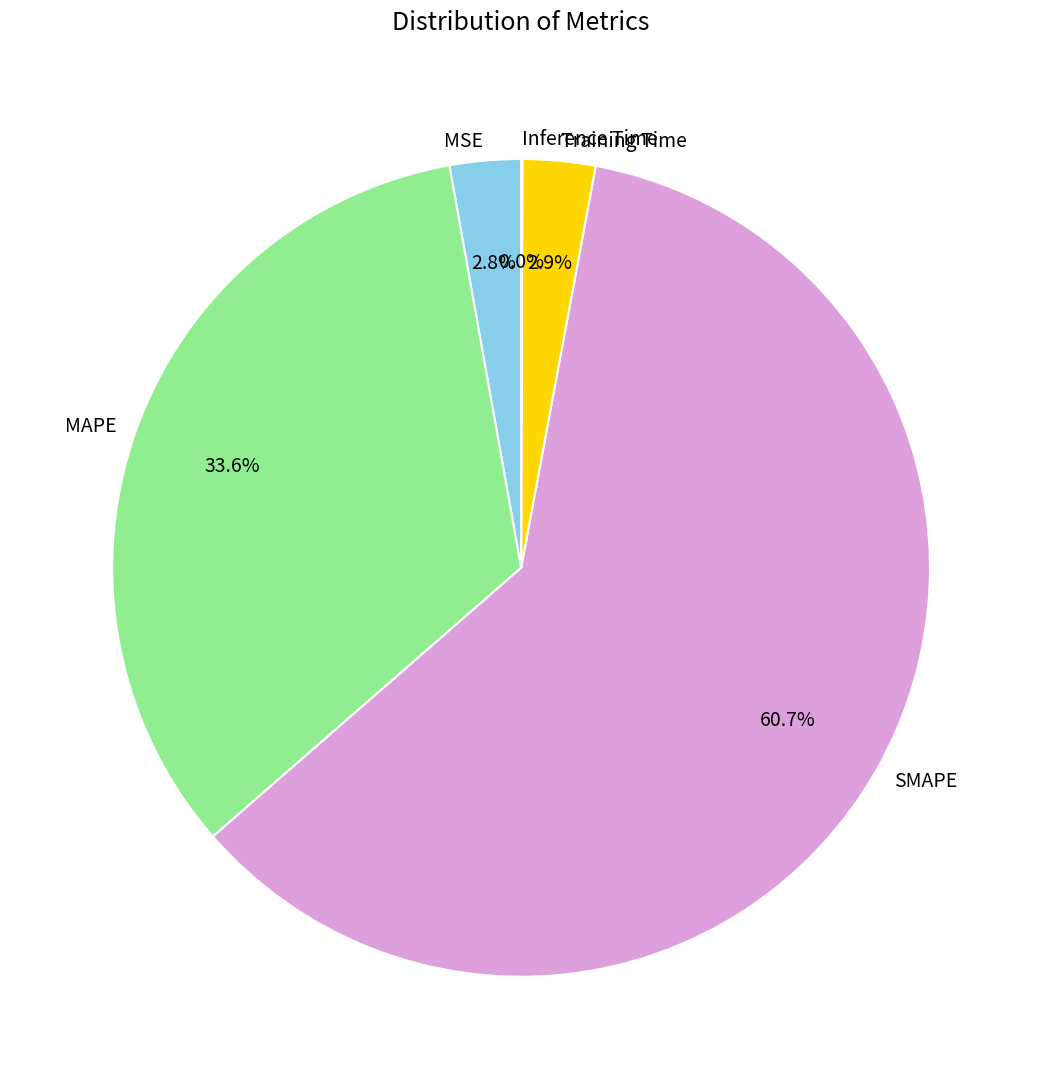

Is SMAPE the majority of the pie?

Yes